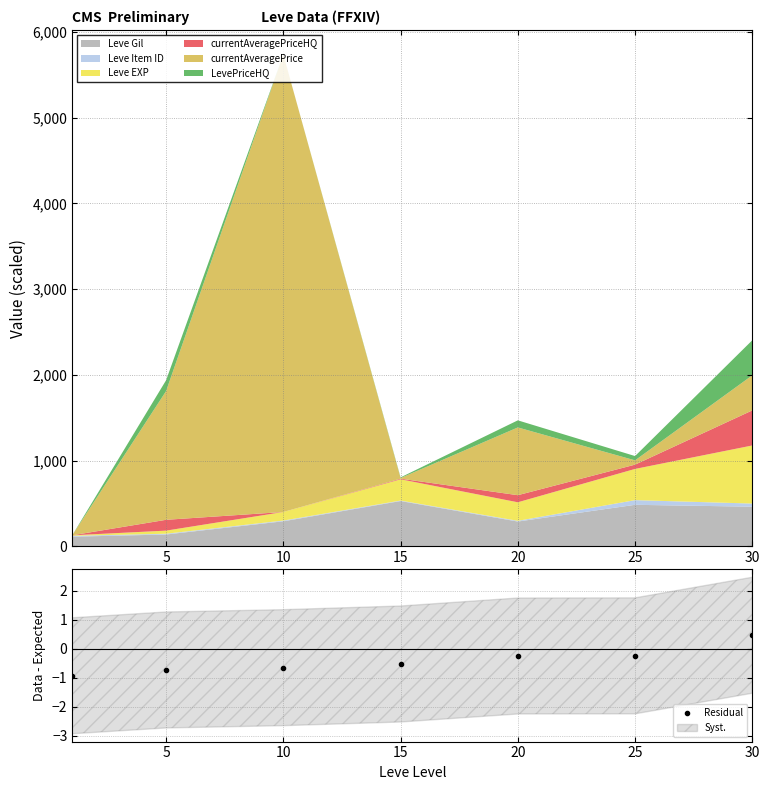

The value of Residual at 5 is -0.7. True or false?

True